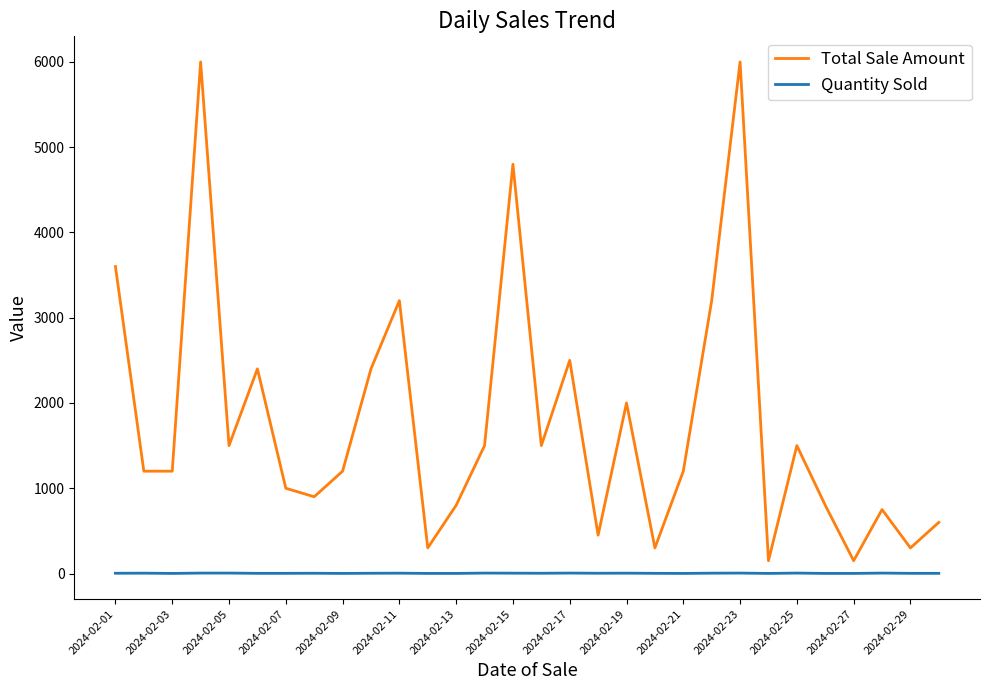

Rank the series by their maximum value, from highest to lowest.

Total Sale Amount, Quantity Sold